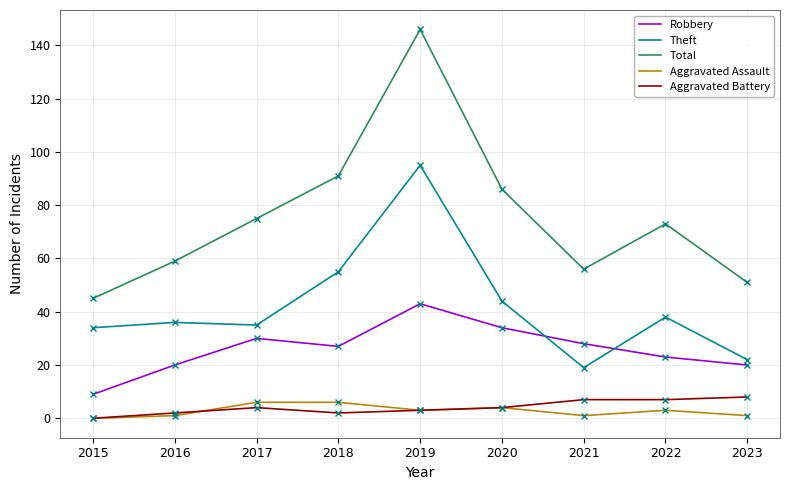

Which series changed the most between 2020 and 2023?

Total